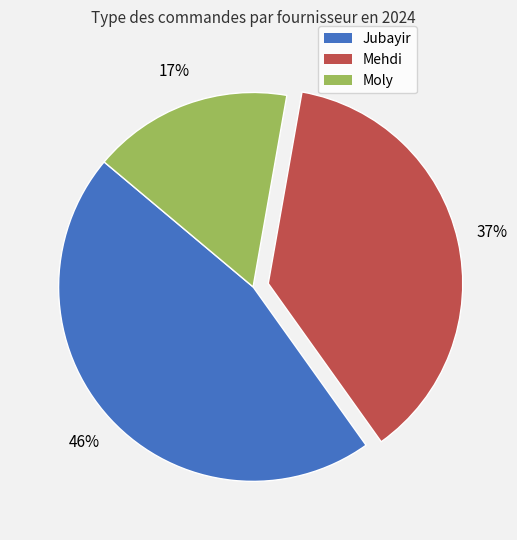

What percentage is the Moly slice, to the nearest percent?

17%